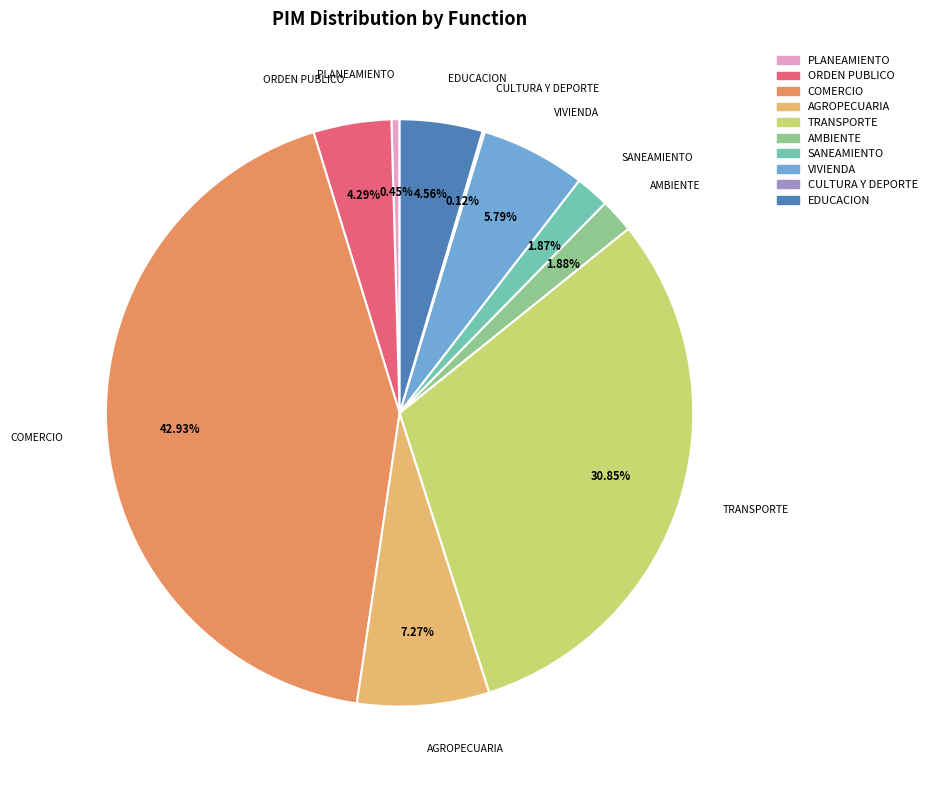

Do PLANEAMIENTO and ORDEN PUBLICO together represent more than half of the pie?

No